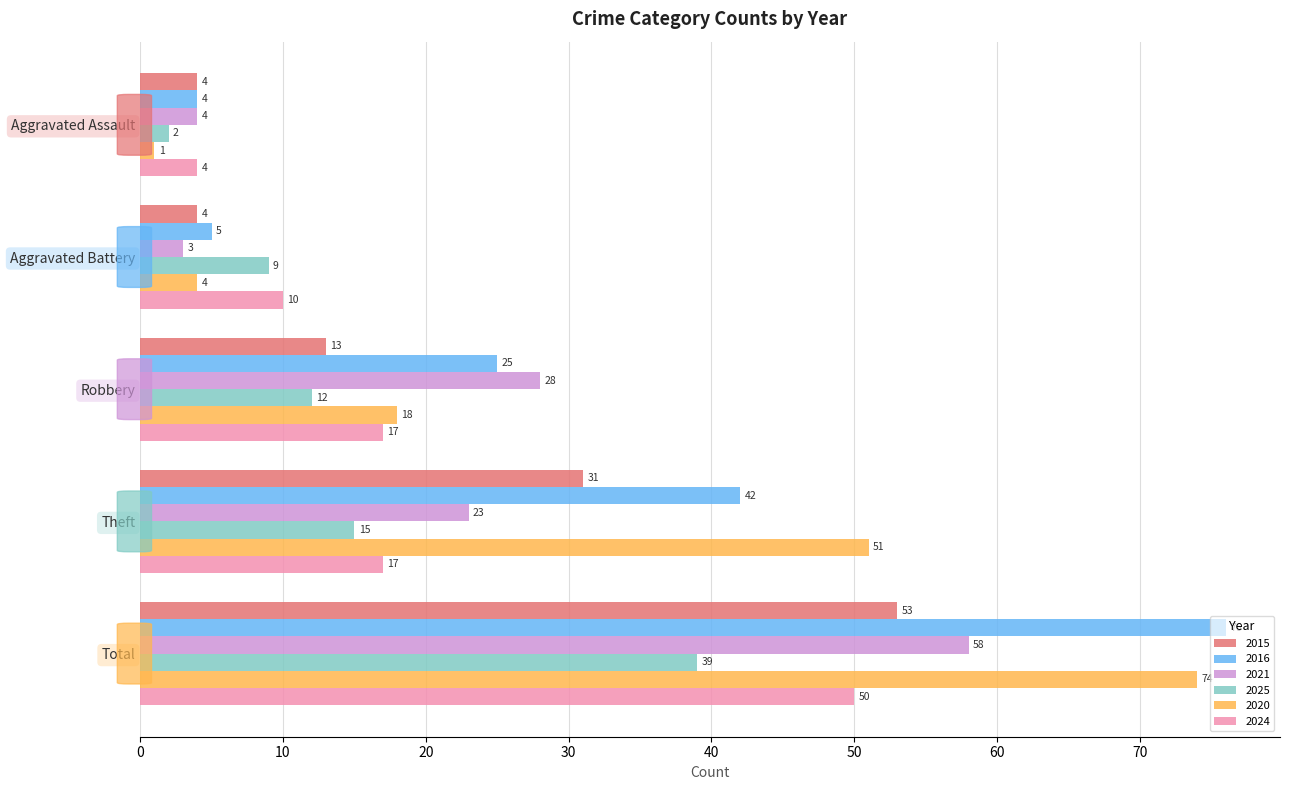

What is the difference between the 2025 values at Aggravated Battery and Aggravated Assault?

7